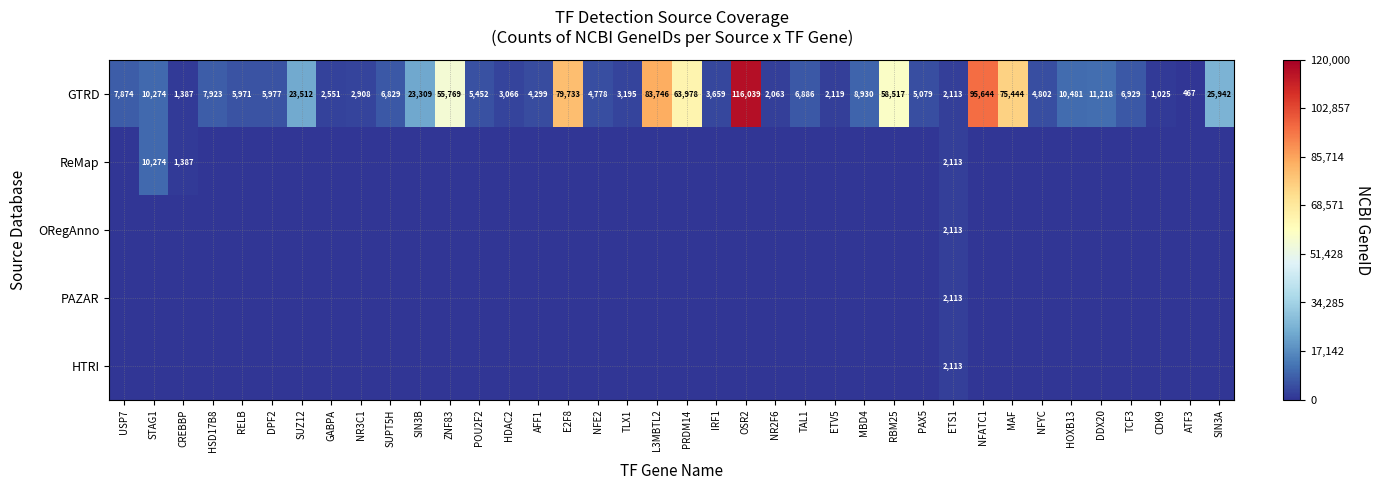

At how many categories does at least one series exceed 67240?

5